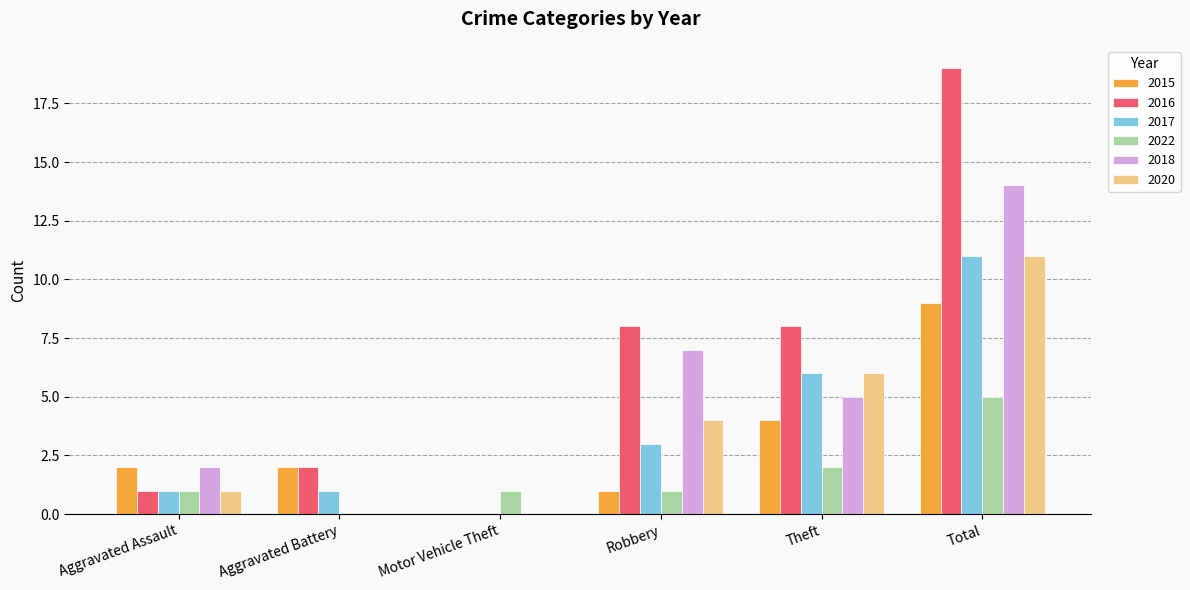

Is it true that 2022 equals 1 at Aggravated Assault?

True